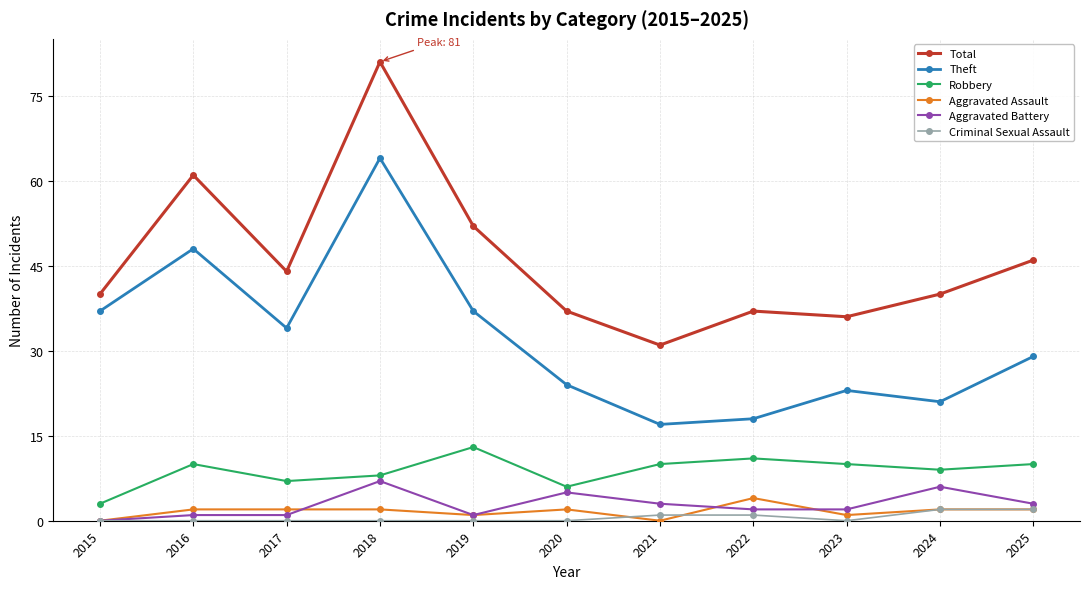

At how many categories does at least one series exceed 69?

1